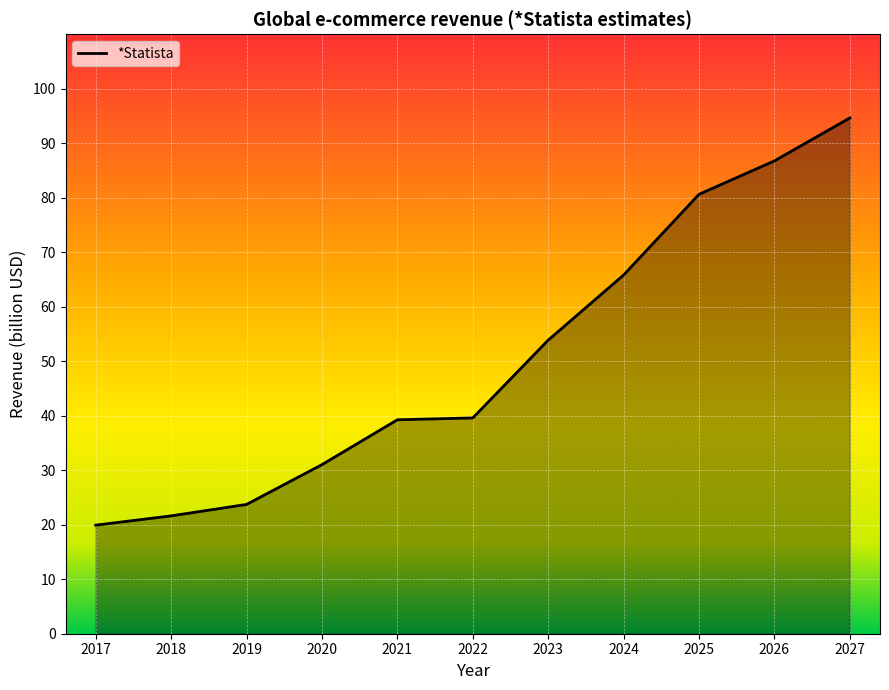

What is the average value?

50.6